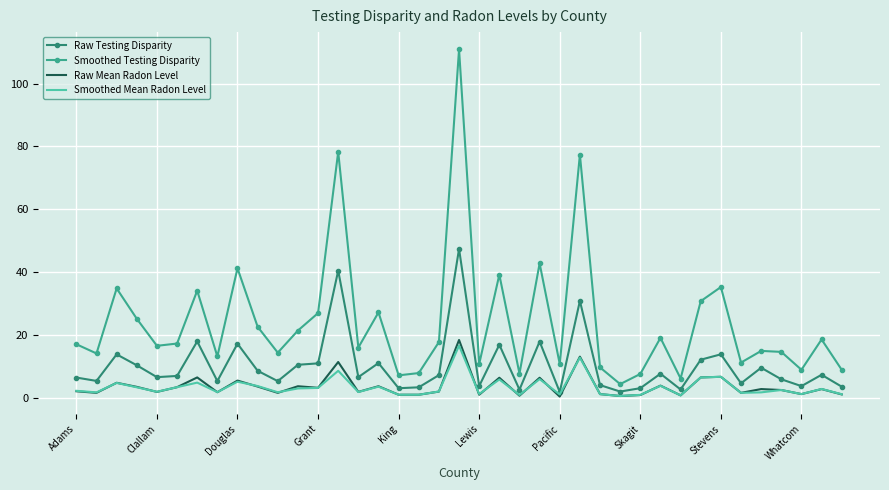

Which series has the widest spread of values?

Smoothed Testing Disparity